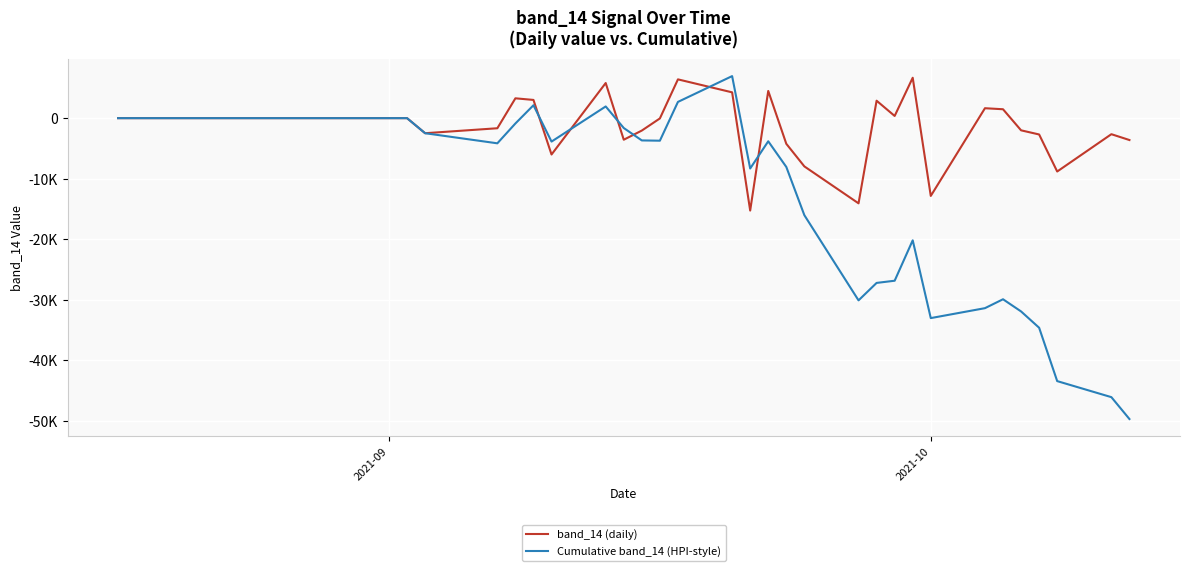

Does the chart have visible grid lines?

Yes